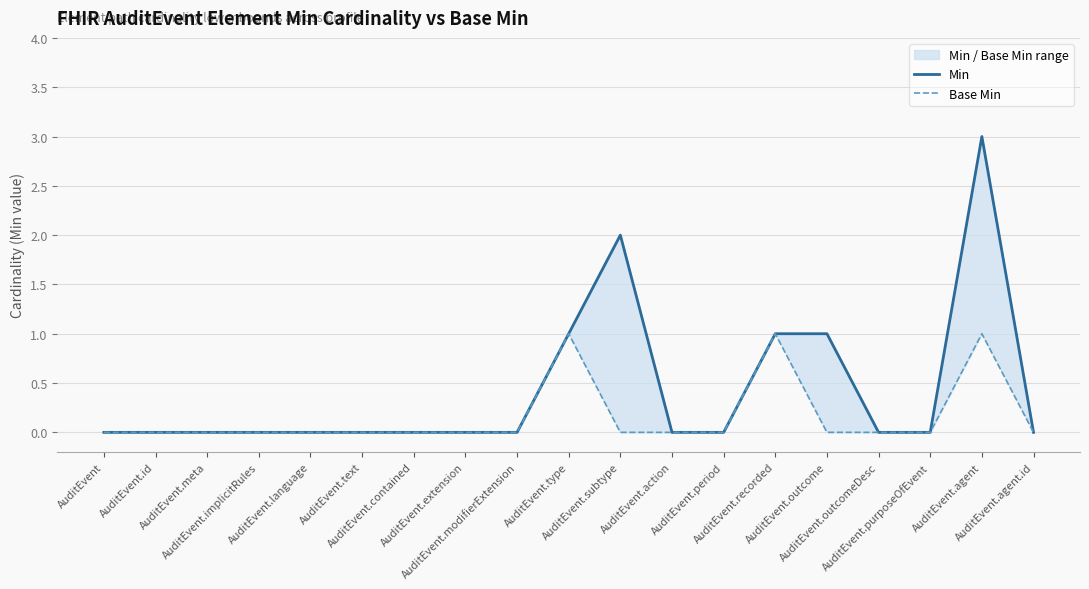

At AuditEvent.implicitRules, list the series in order from largest to smallest.

Min, Base Min